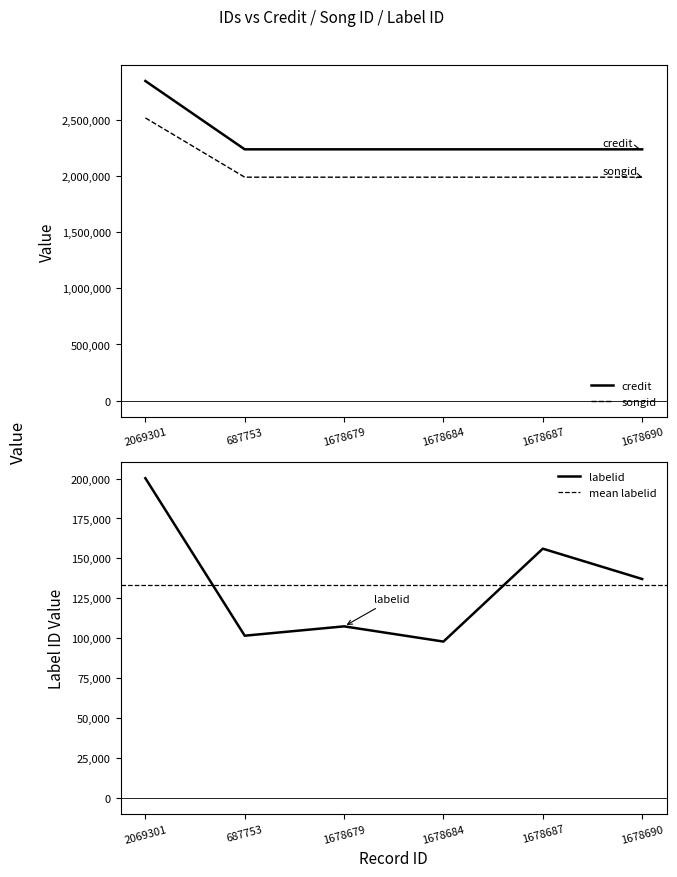

How many values in the songid series are below 1989153?

3